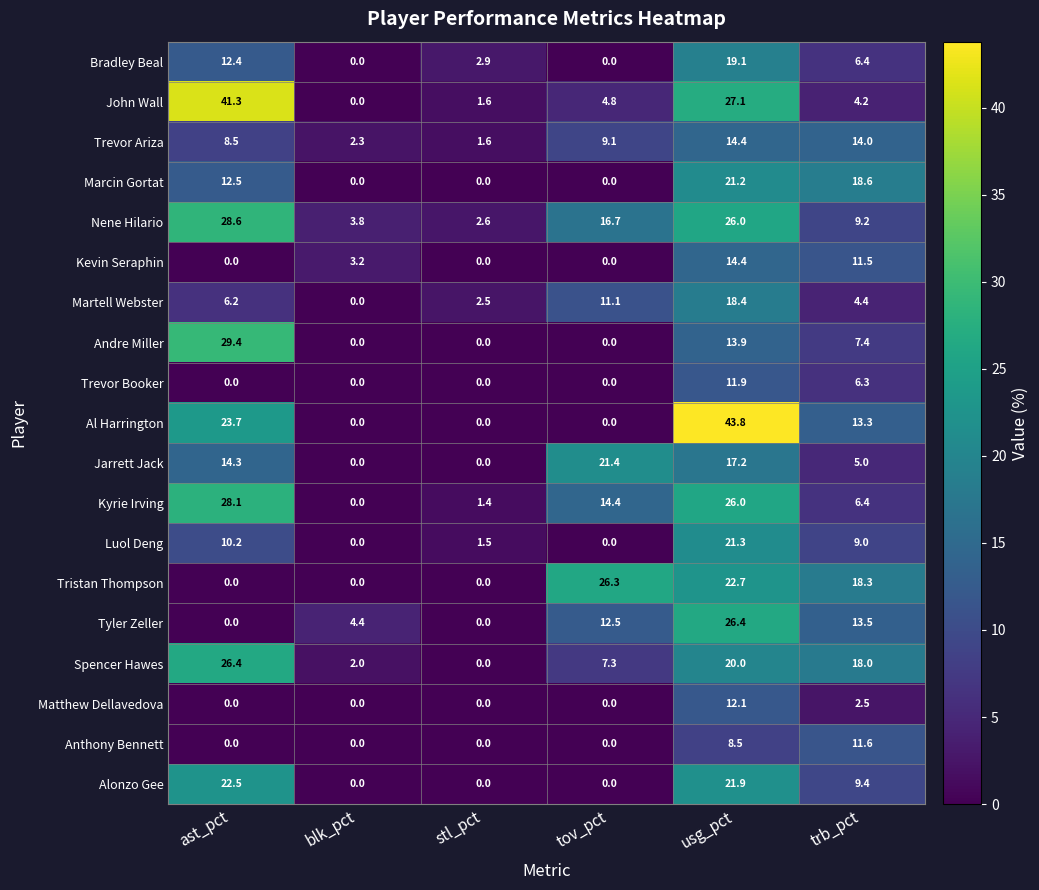

What is the total value across all series at tov_pct?

123.6